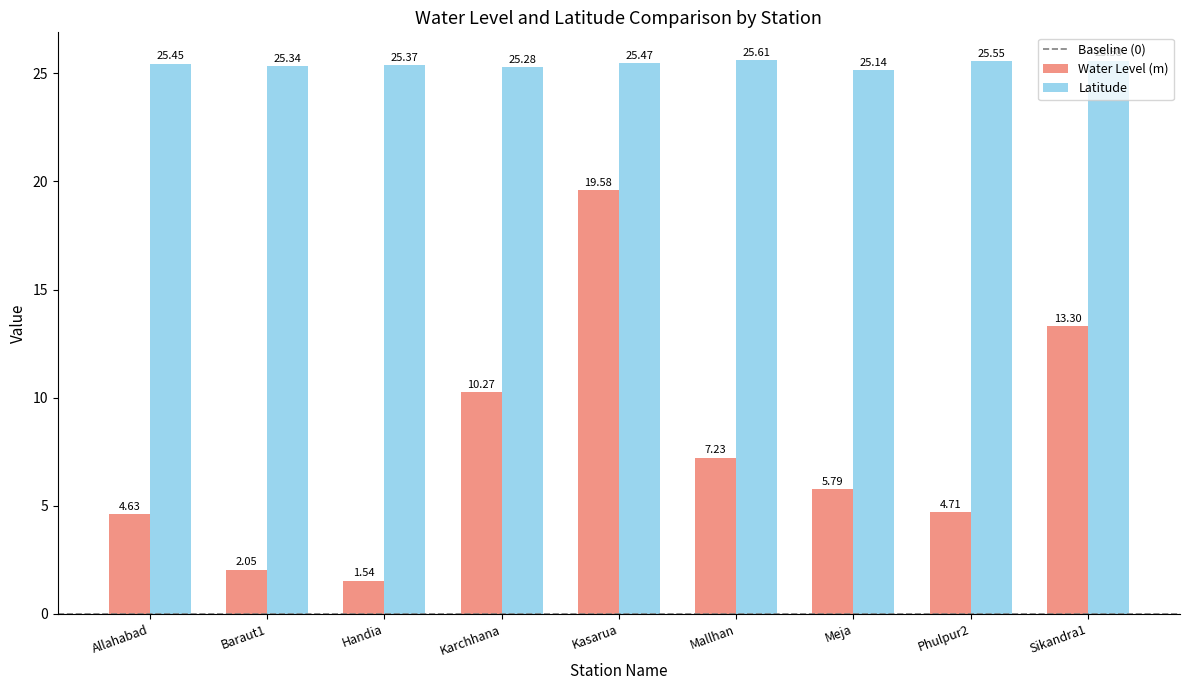

What is the difference between the Water Level (m) values at Allahabad and Meja?

1.2